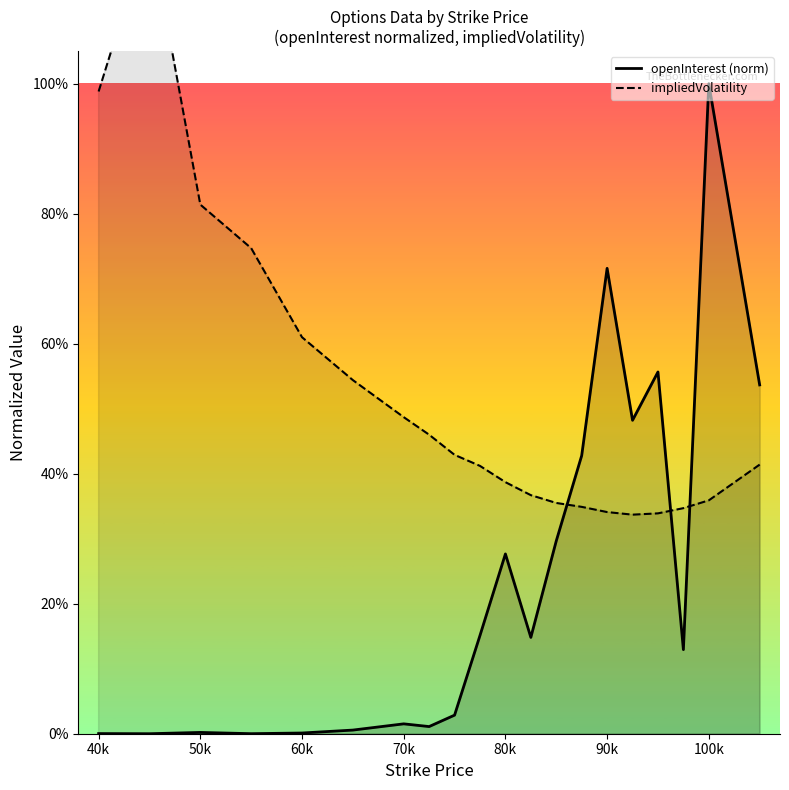

What is the spread (max minus min) of values at 90k?

0.4